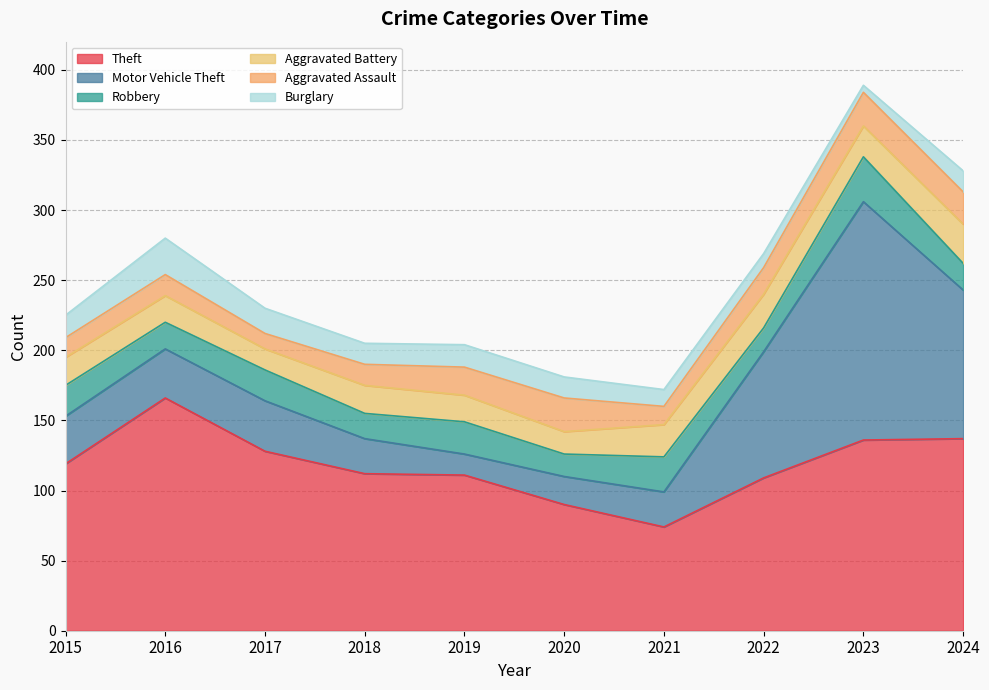

Reading left to right, transcribe all the data shown in this chart.

Theft: 119	166	128	112	111	90	74	109	136	137
Motor Vehicle Theft: 34	35	36	25	15	20	25	90	170	106
Robbery: 22	19	22	18	23	16	25	17	32	19
Aggravated Battery: 20	19	15	20	19	16	23	24	22	28
Aggravated Assault: 14	15	11	15	20	24	13	19	24	23
Burglary: 16	26	18	15	16	15	12	10	5	15